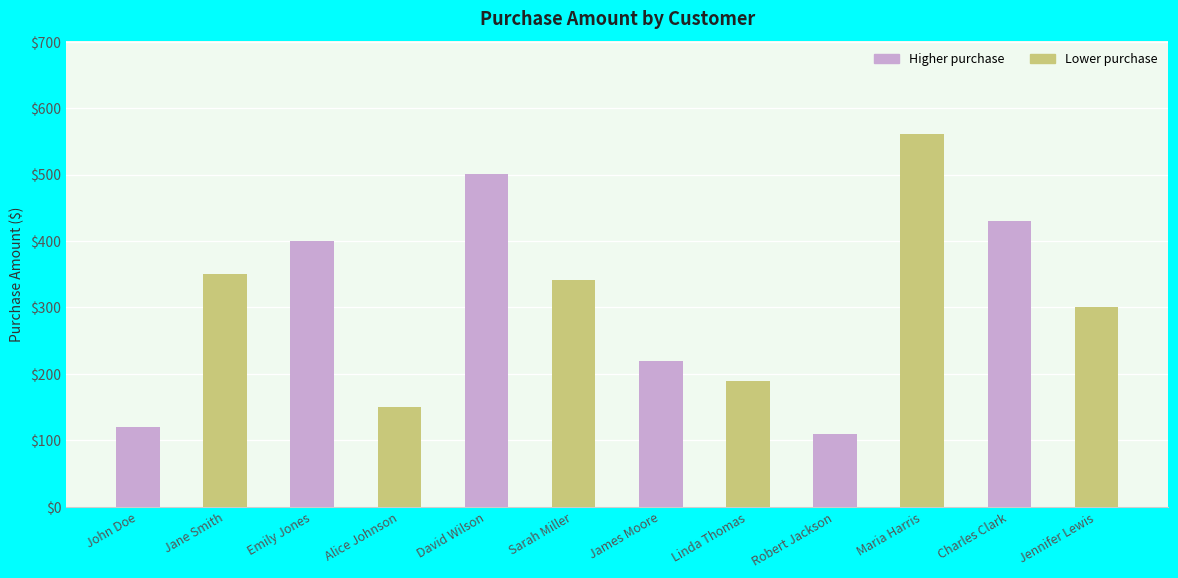

At which label is the value closest to 335?

Sarah Miller